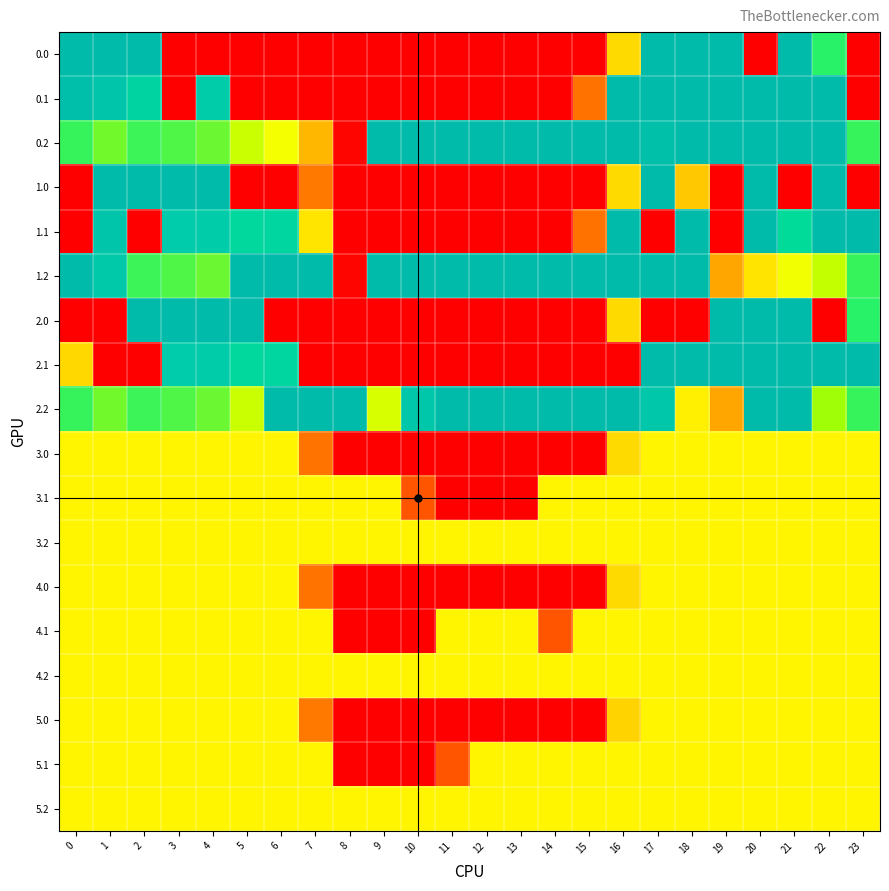

List the series in order of their peak value, highest first.

0.0, 0.1, 0.2, 1.0, 1.1, 1.2, 2.0, 2.1, 2.2, 3.0, 3.1, 3.2, 4.0, 4.1, 4.2, 5.0, 5.1, 5.2